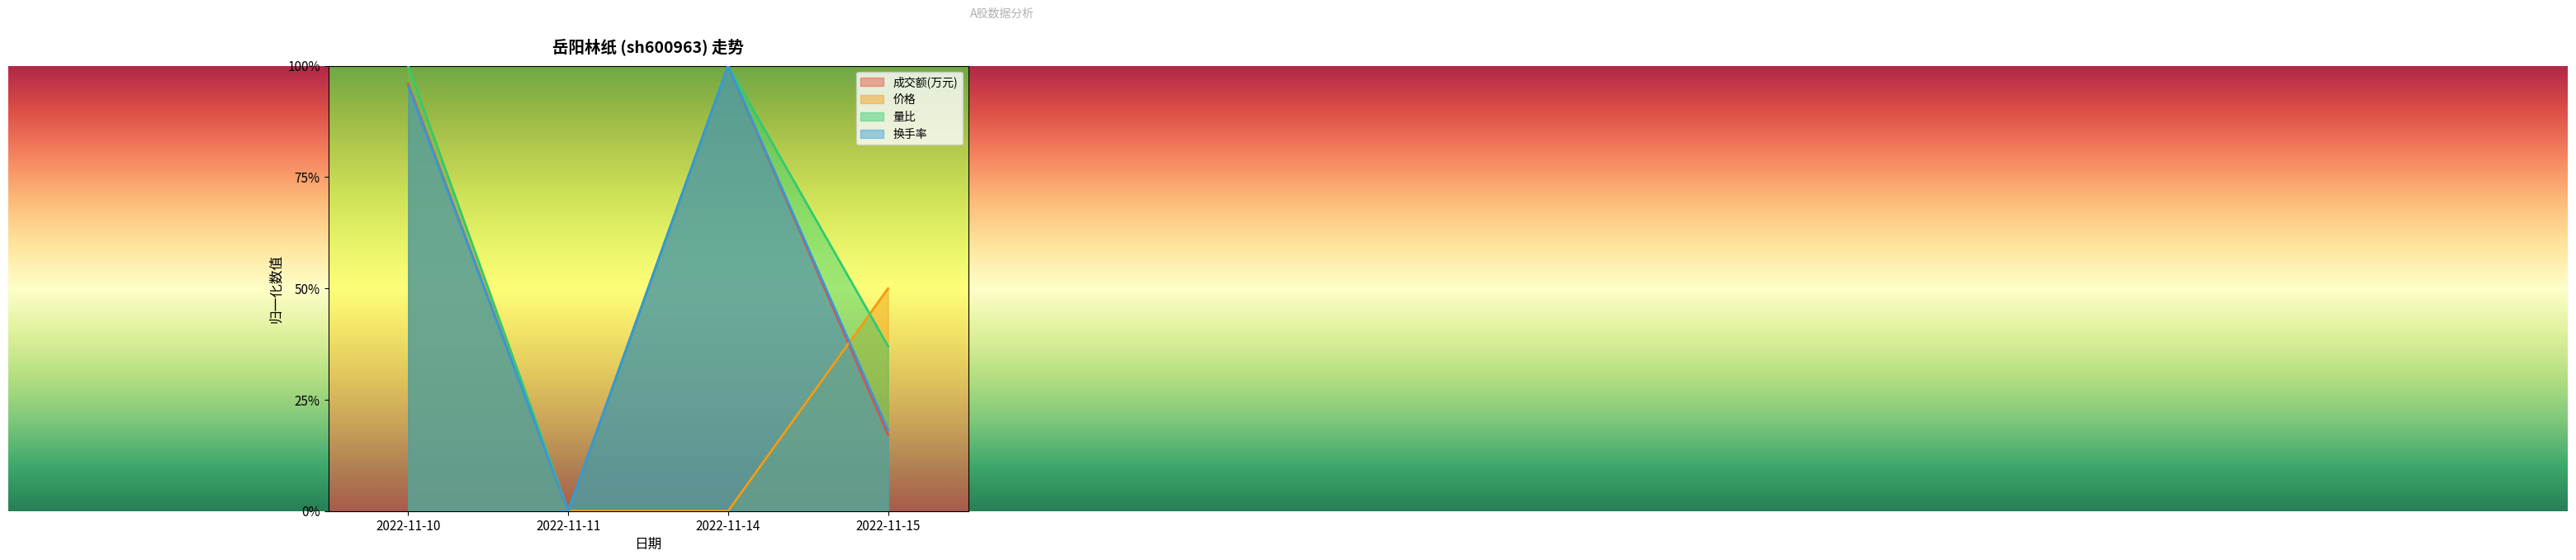

How many interior local peaks does the 成交额(万元) series have?

1